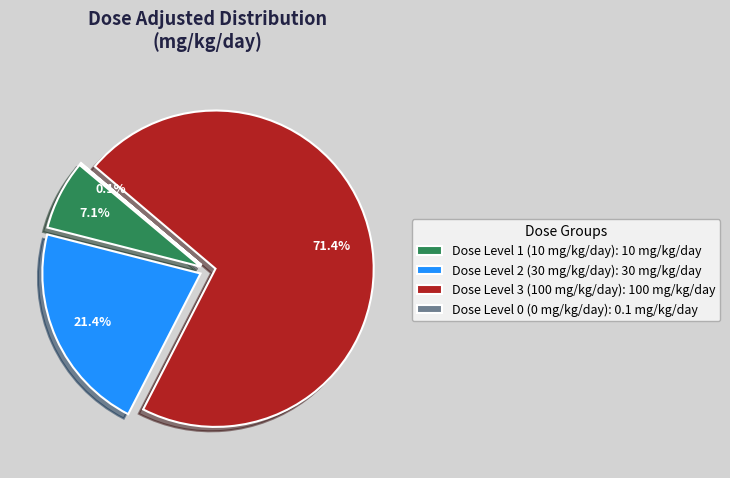

Which category has the biggest portion of the pie?

Dose Level 3 (100 mg/kg/day)